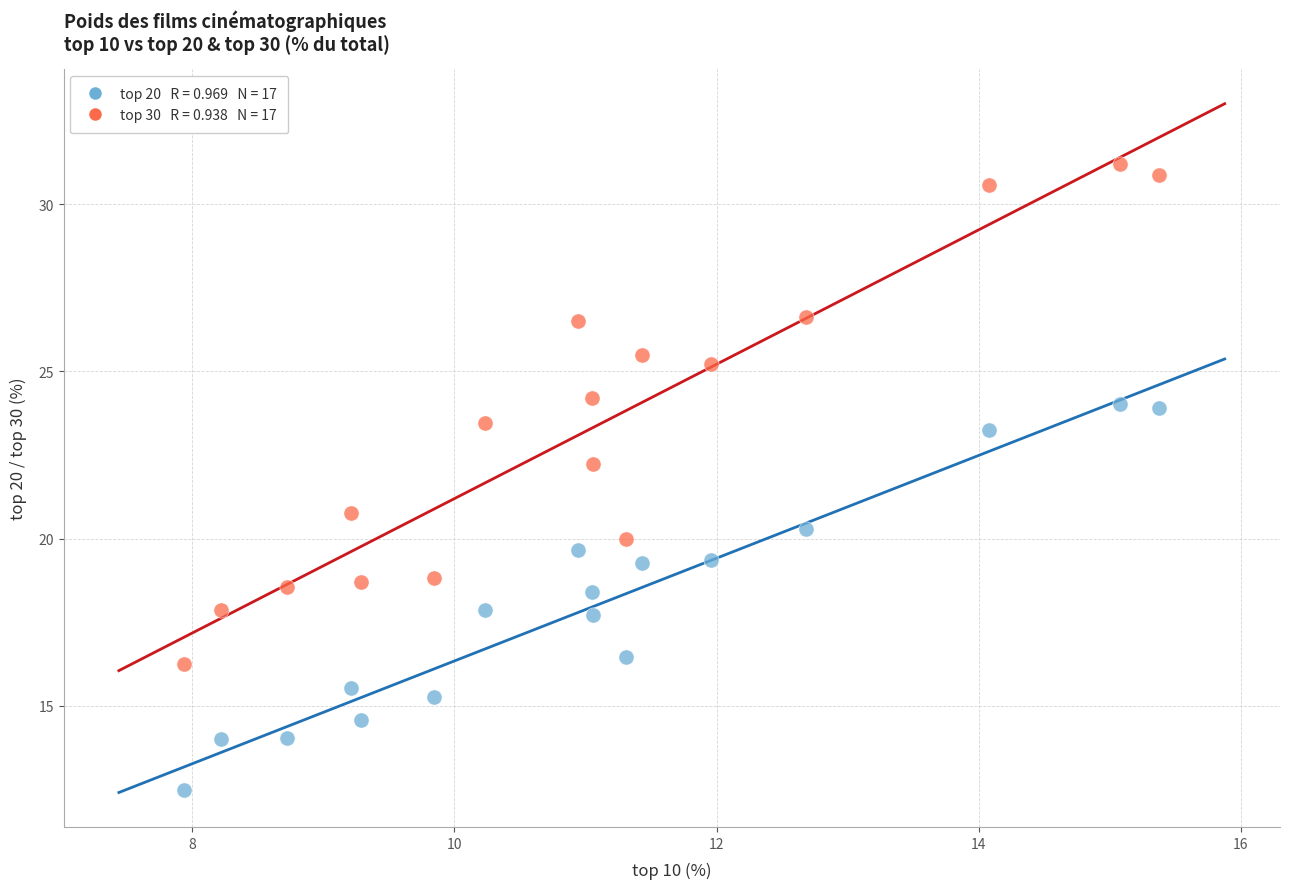

Across all data points, what is the range of X values (max minus min)?

7.4